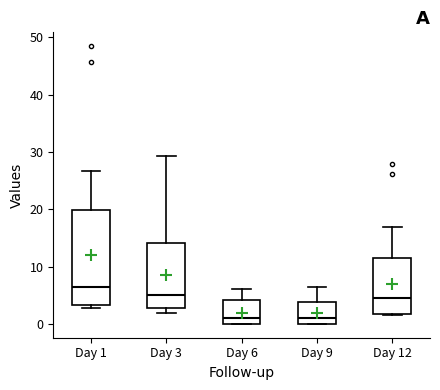

Reading left to right, transcribe this box plot: for each box, give where its median line is, the range the box spans, and where its two whiskers end, as read against the y-axis. The values are not printed on the chart, so give them approximately, as read against the axis.

Day 1: median 6, box 3 to 20, whiskers 3 (just below the box's lower edge) to 27
Day 3: median 5, box 3 to 14, whiskers 2 to 29
Day 6: median 1, box 0 to 4, whiskers 0 to 6
Day 9: median 1, box 0 to 4, whiskers 0 to 6
Day 12: median 5, box 2 to 11, whiskers 2 to 17